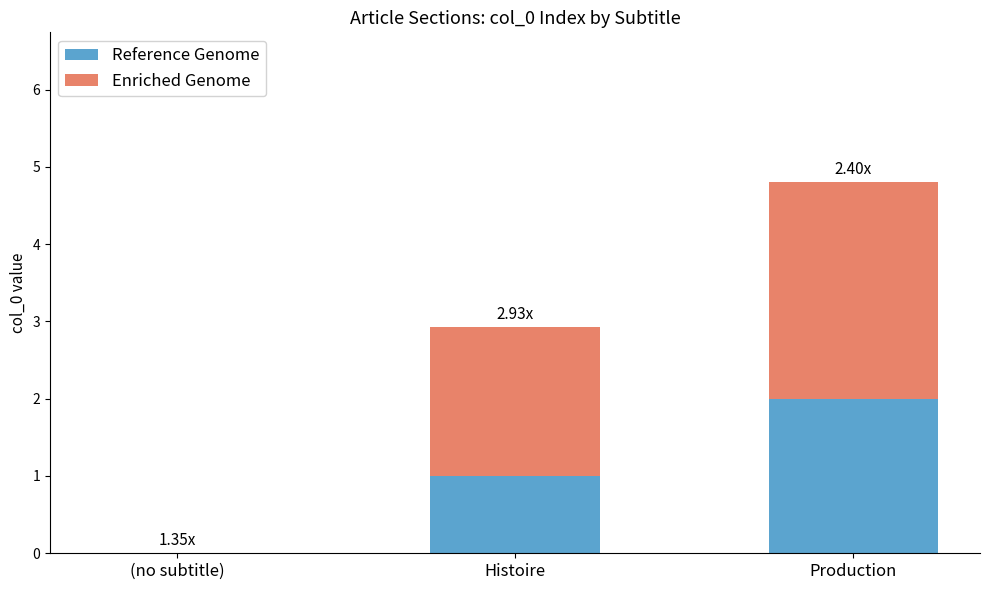

What is the total value across all series at Histoire?

2.9